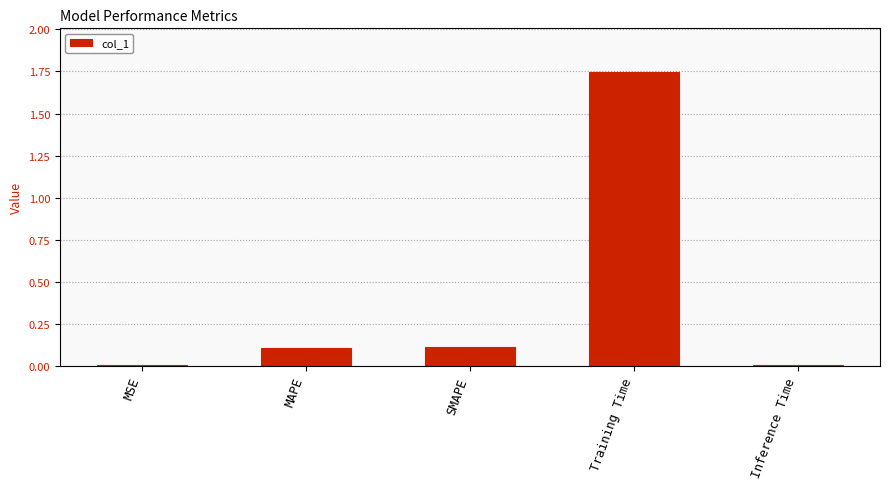

What is the maximum value shown in the chart?

1.7